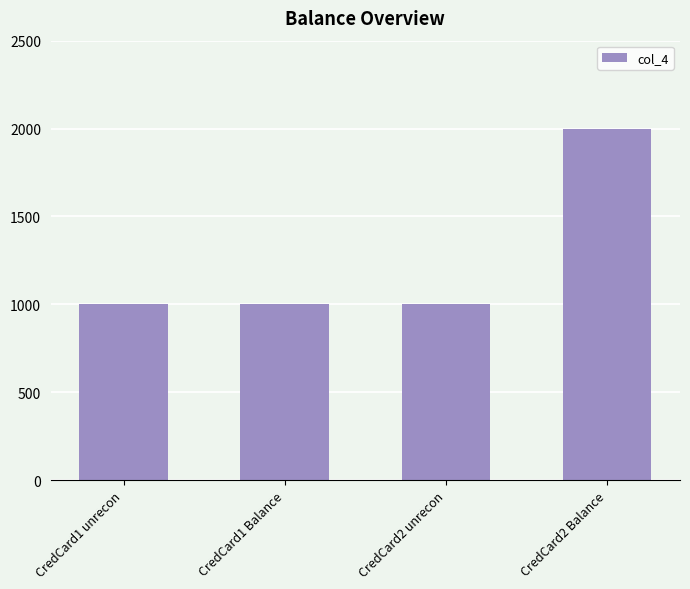

Reading left to right, list all the values displayed in this chart.

CredCard1 unrecon=1000	CredCard1 Balance=1000	CredCard2 unrecon=1000	CredCard2 Balance=2000